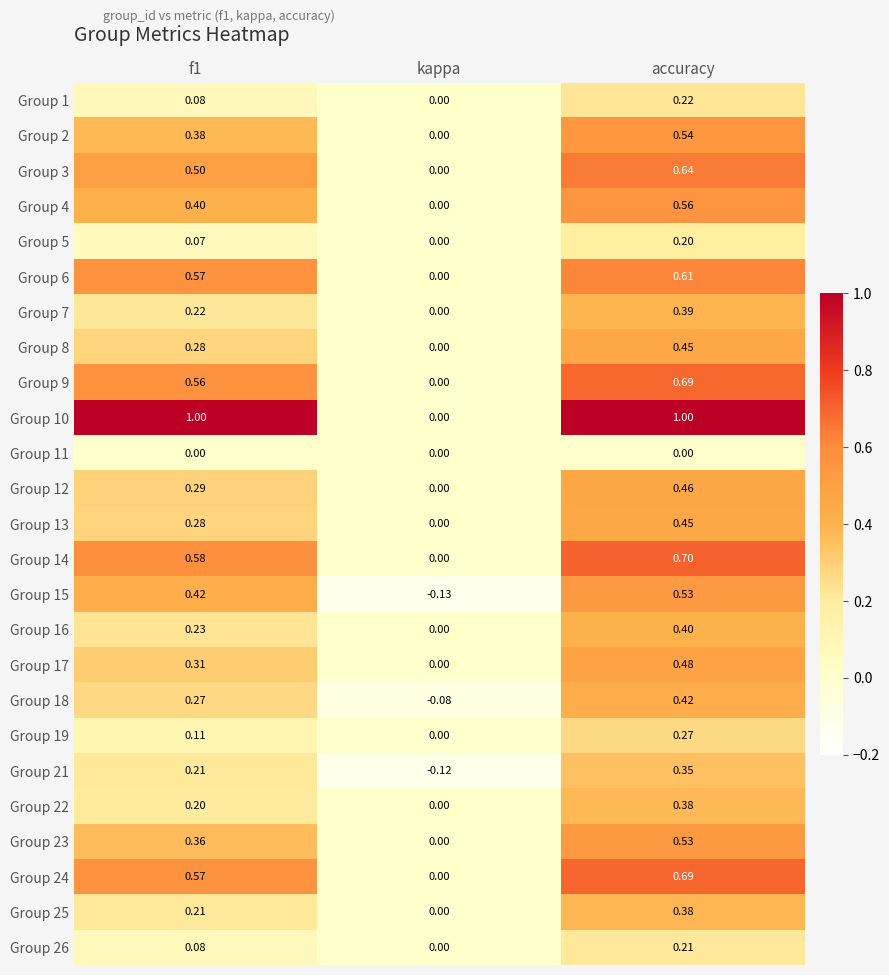

At which label is Group 3 closest to 0?

kappa